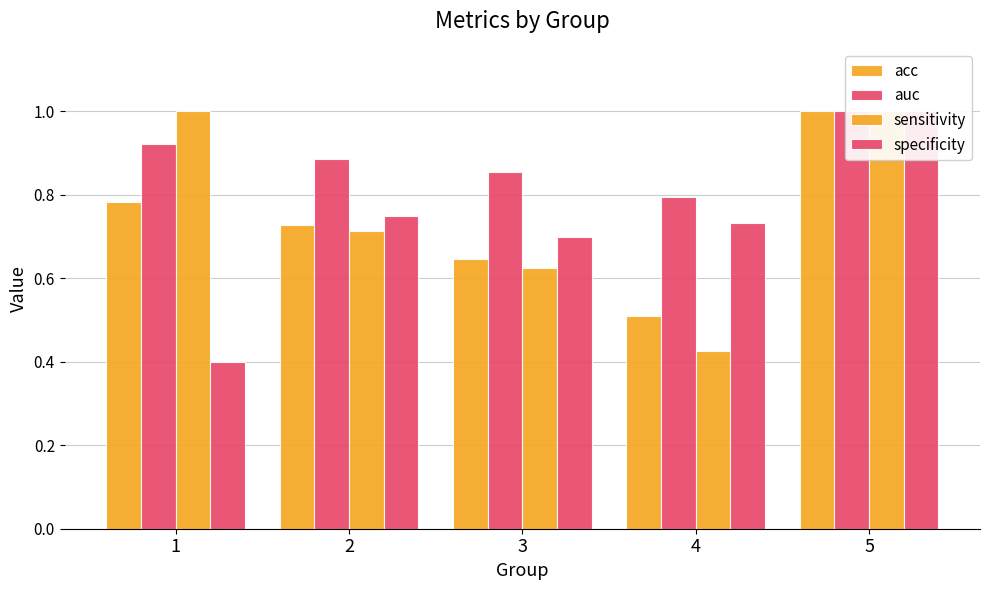

What is the value of the specificity bar at the 2nd from the left?

0.8